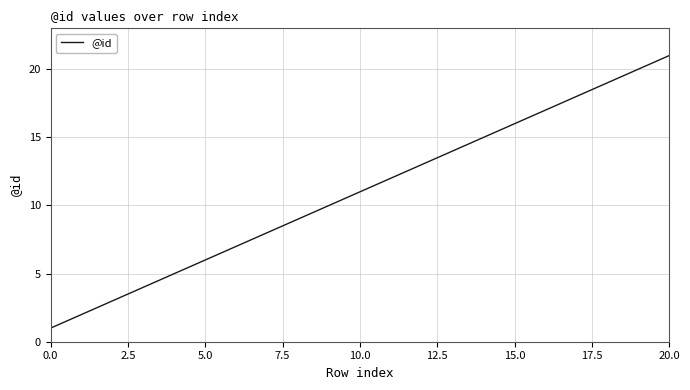

Does the chart have visible grid lines?

Yes